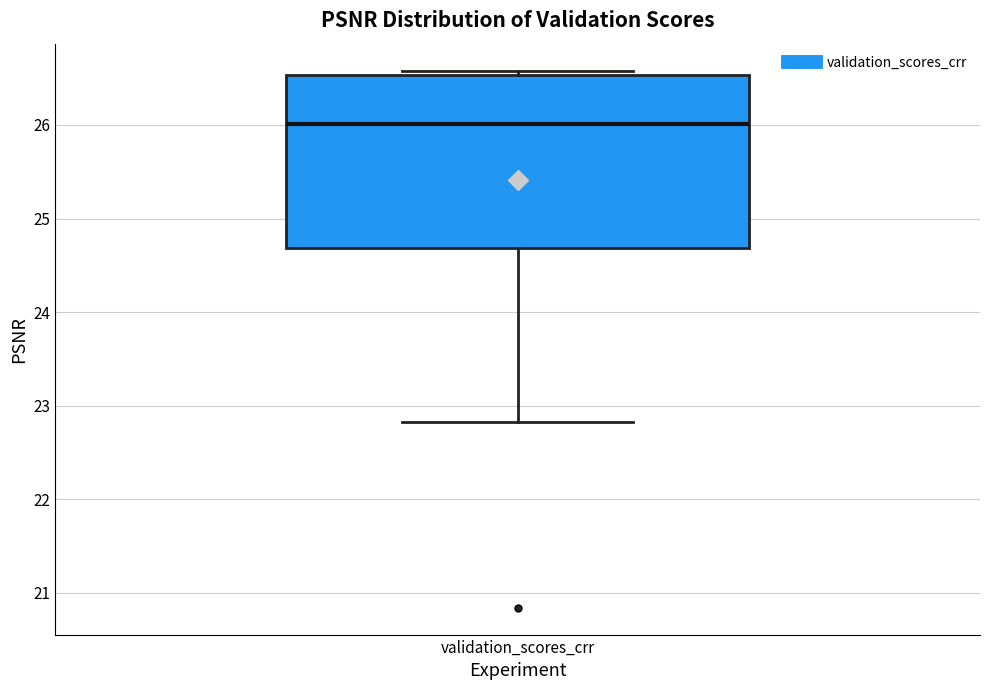

Read this box plot against the y-axis: the position of the median line, the range covered by the box, and the ends of both whiskers. The values are not printed on the chart, so give them approximately, as read against the axis.

median 26.0, box 24.7 to 26.5, whiskers 22.8 to 26.6